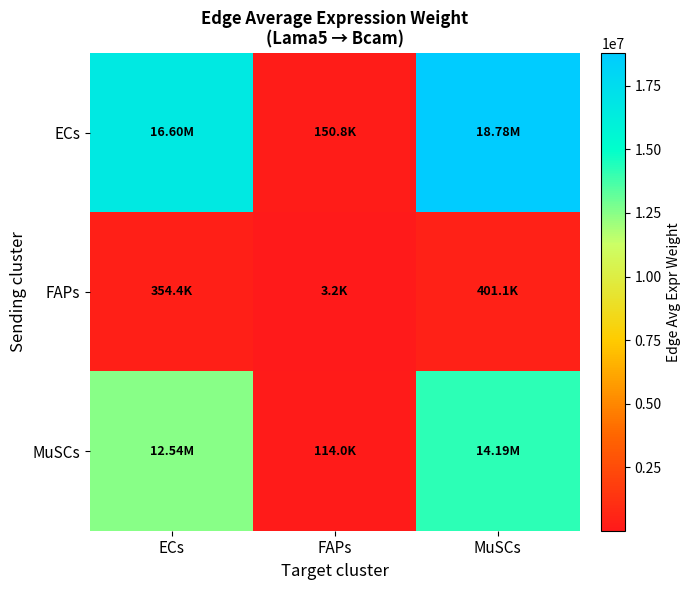

Which series has the largest range (max minus min)?

ECs